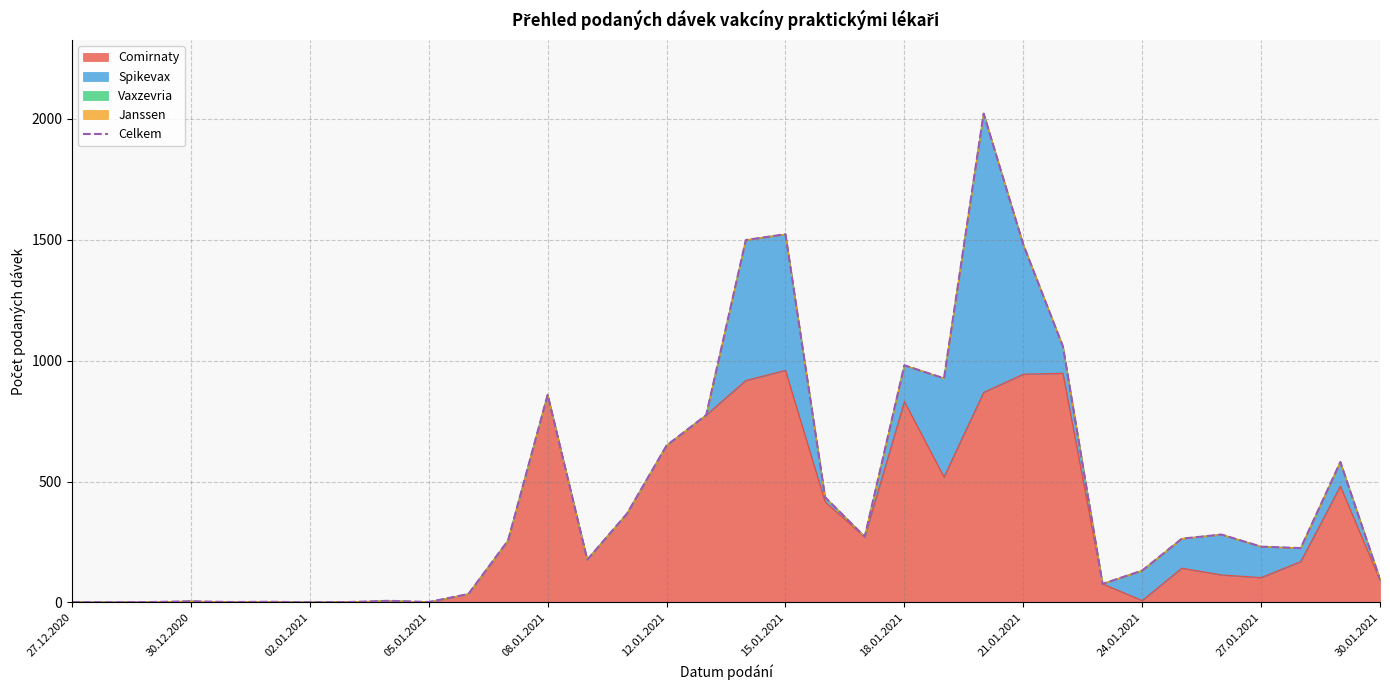

How many lines are shown in the chart?

1